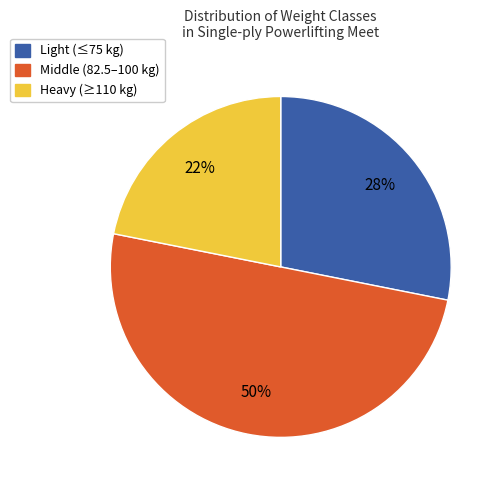

To the nearest percent, what is the average slice percentage?

33%